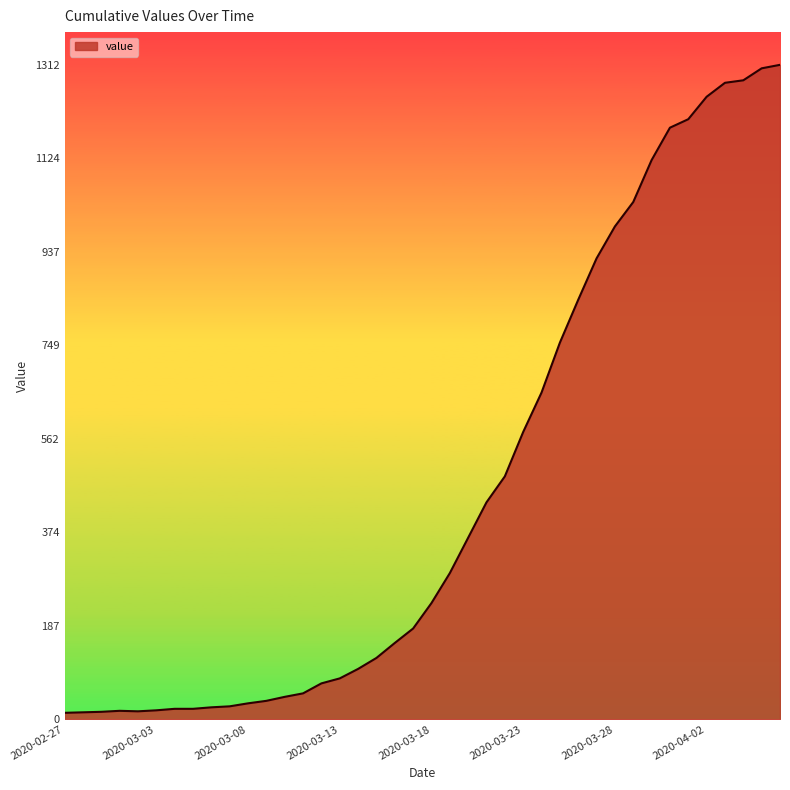

What is the maximum value shown in the chart?

1312